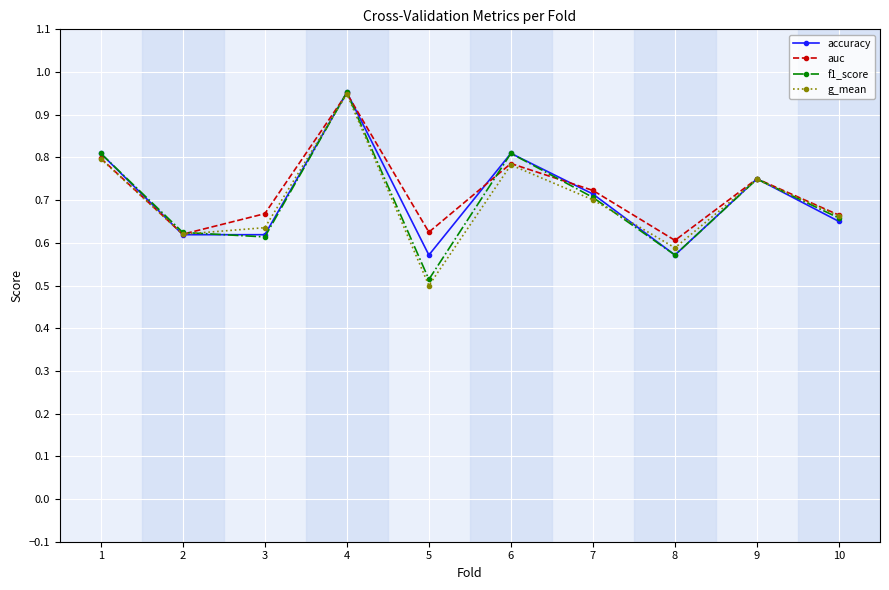

What are all the series names shown in the legend?

accuracy, auc, f1_score, g_mean